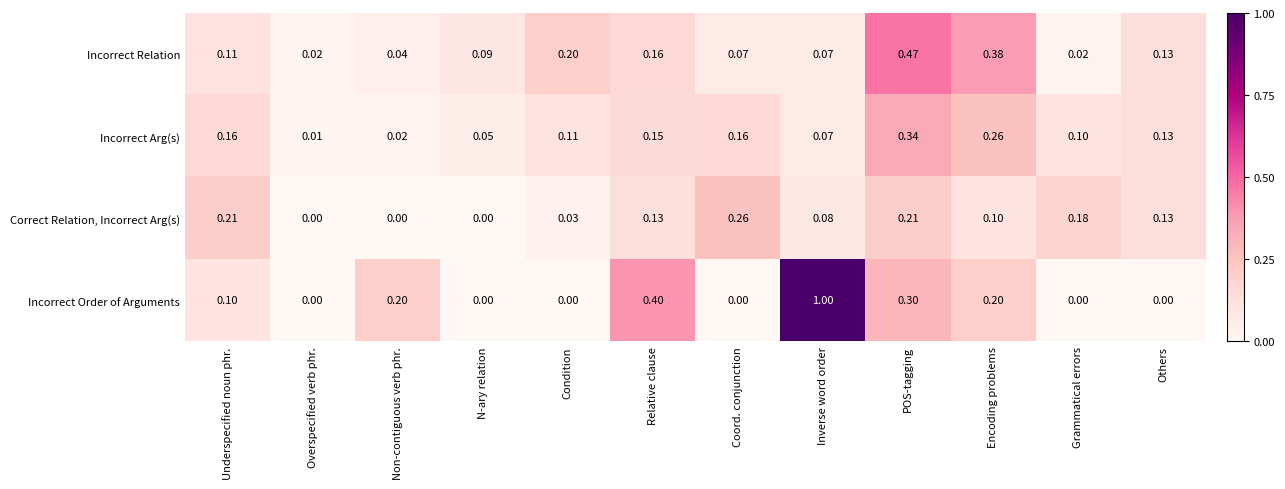

Is the value of Incorrect Order of Arguments at Relative clause greater than the value of Incorrect Arg(s) at Relative clause?

Yes